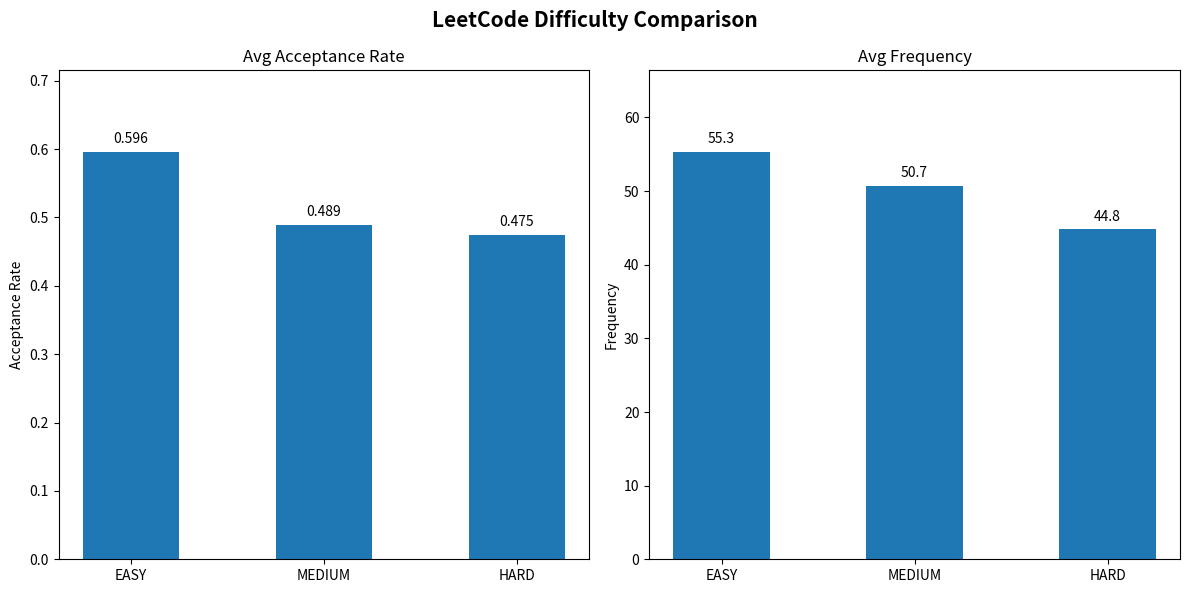

How many data points in Frequency are above 50?

2